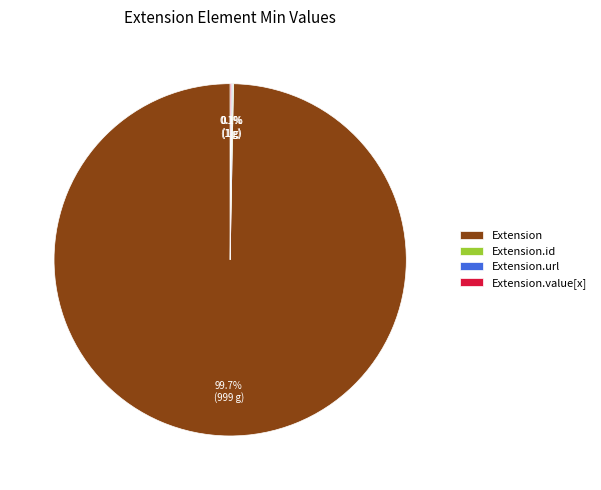

To the nearest percent, what is the average slice percentage?

25%